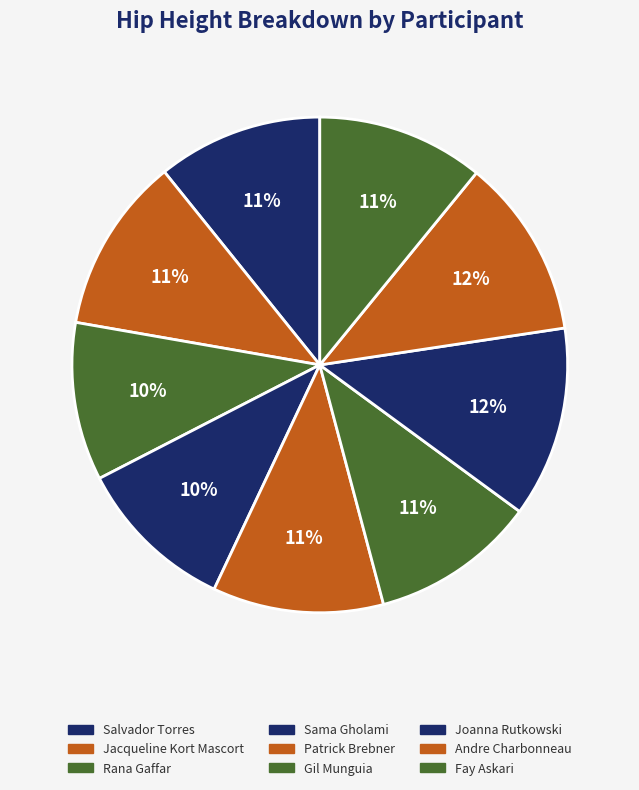

Combined, do Sama Gholami and Salvador Torres account for over 50%?

No